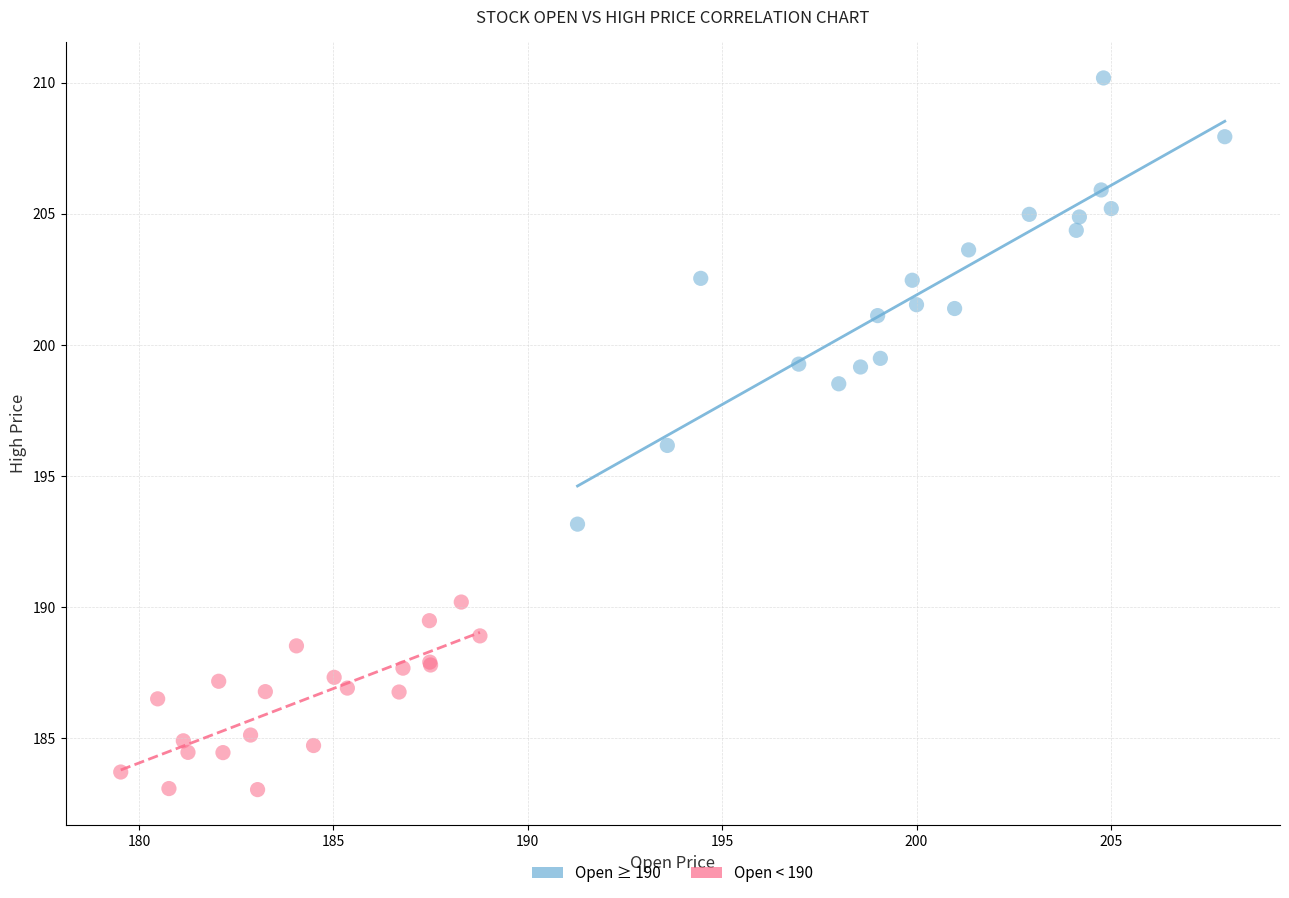

Which series has the widest spread of Y values?

Open ≥ 190